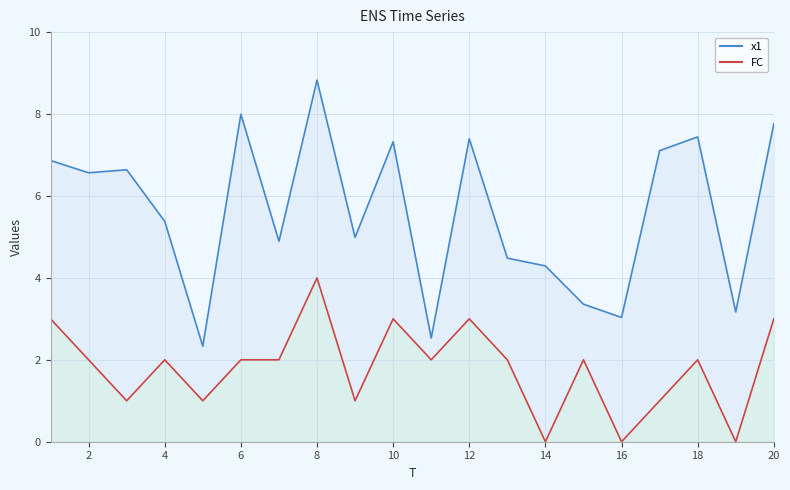

Is the value of FC at 3 greater than the value of x1 at 1?

No